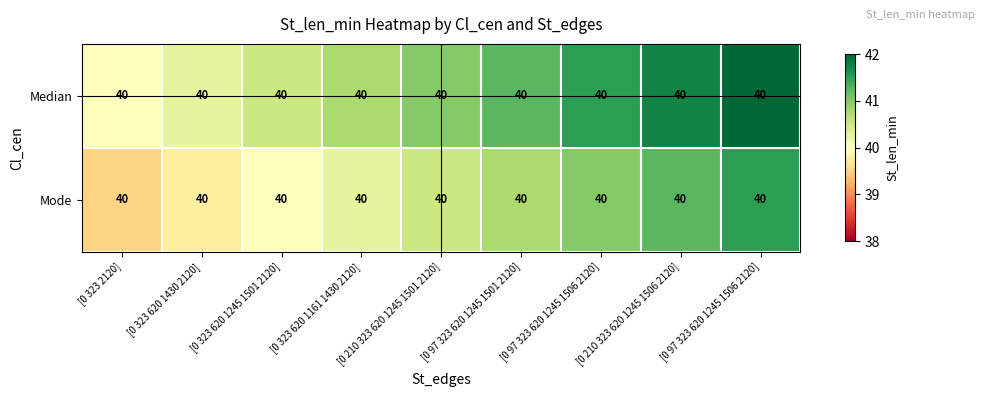

How many values in the Mode series are below 40?

2